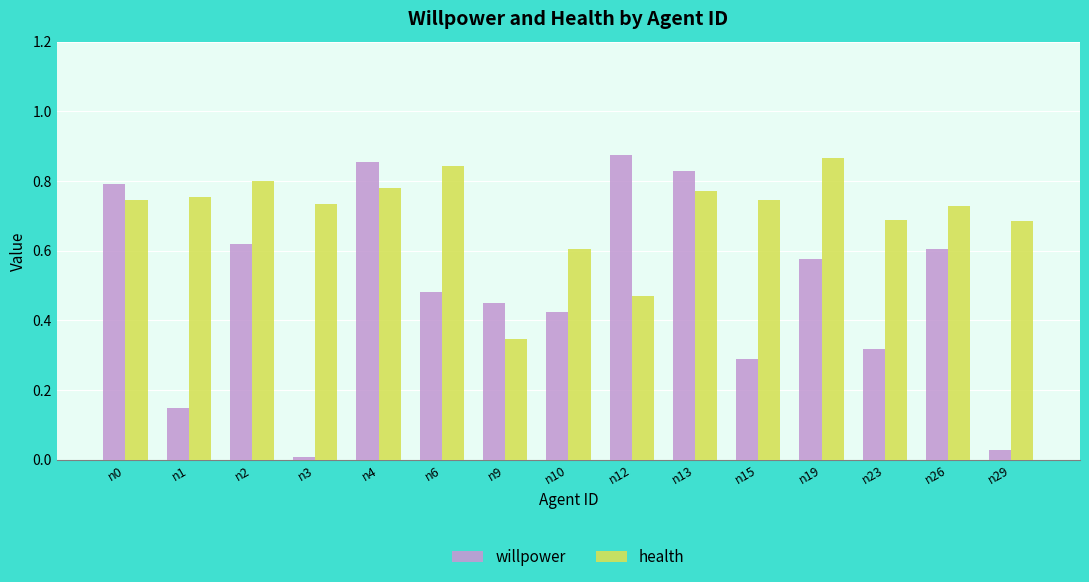

What is the sum of all willpower values?

7.3